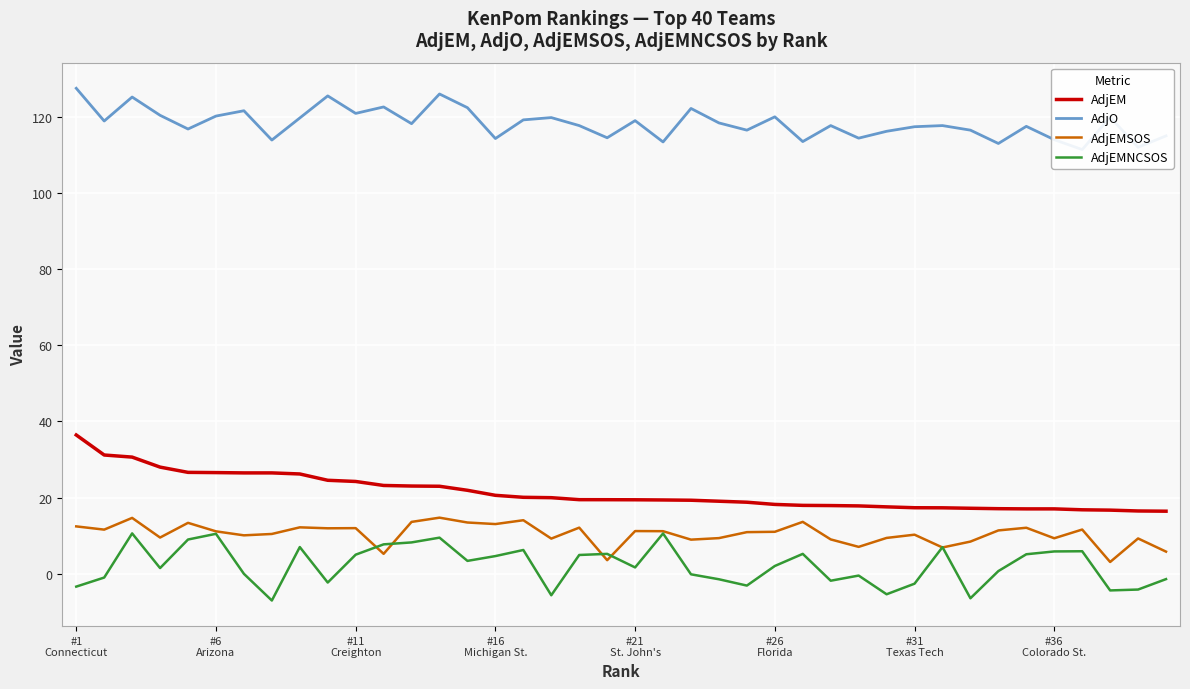

Reading left to right, transcribe all the data shown in this chart.

AdjEM: 36.4	31.2	30.6	28.0	26.6	26.6	26.5	26.5	26.2	24.5	24.2	23.2	23.0	23.0	21.9	20.6	20.1	20.0	19.4	19.4	19.4	19.4	19.3	19.0	18.8	18.2	17.9	17.9	17.8	17.6	17.3	17.3	17.2	17.1	17.0	17.0	16.8	16.7	16.5	16.4
AdjO: 127.5	118.9	125.2	120.4	116.8	120.2	121.6	113.9	119.7	125.5	120.9	122.6	118.2	126.0	122.4	114.3	119.2	119.8	117.7	114.5	119.0	113.4	122.2	118.4	116.5	120.0	113.5	117.7	114.4	116.2	117.4	117.7	116.5	113.0	117.5	114.0	111.4	119.9	112.0	115.0
AdjEMSOS: 12.4	11.6	14.7	9.5	13.3	11.1	10.1	10.4	12.2	11.9	12.0	5.2	13.6	14.7	13.4	13.0	14.0	9.2	12.1	3.5	11.2	11.2	8.9	9.3	10.9	11.0	13.6	9.0	7.0	9.4	10.2	6.9	8.4	11.4	12.1	9.3	11.6	3.1	9.2	5.8
AdjEMNCSOS: -3.4	-1.0	10.6	1.5	9.0	10.5	-0.0	-7.0	7.0	-2.3	5.0	7.7	8.2	9.5	3.4	4.6	6.2	-5.7	4.9	5.2	1.6	10.6	-0.2	-1.5	-3.1	2.0	5.2	-1.9	-0.5	-5.4	-2.6	7.0	-6.5	0.7	5.1	5.8	5.9	-4.4	-4.2	-1.4